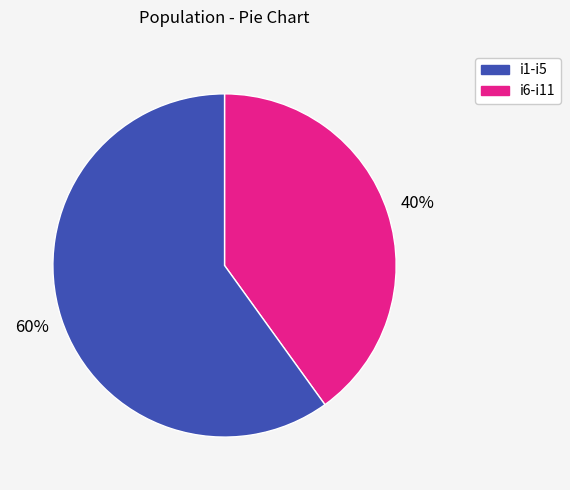

How many slices are in this pie chart?

2